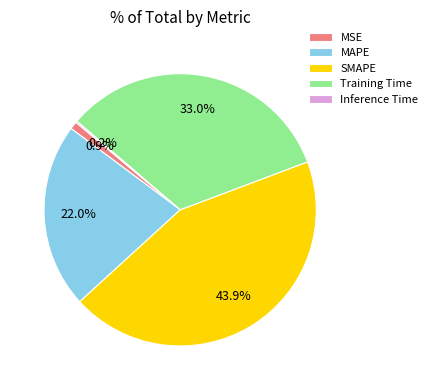

How much of the chart is everything except SMAPE?

56.1%